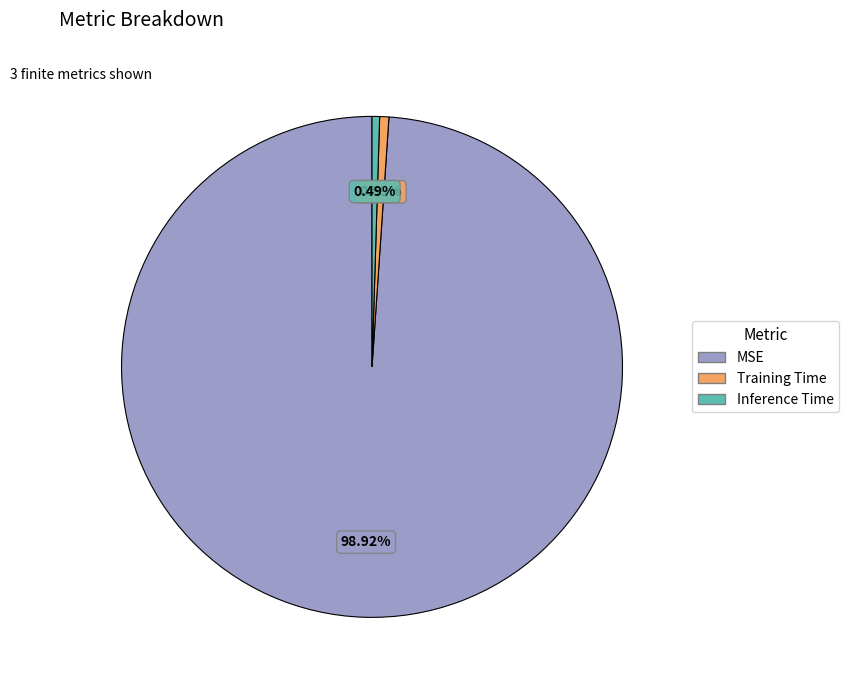

Is the sum of MSE and Inference Time greater than half?

Yes